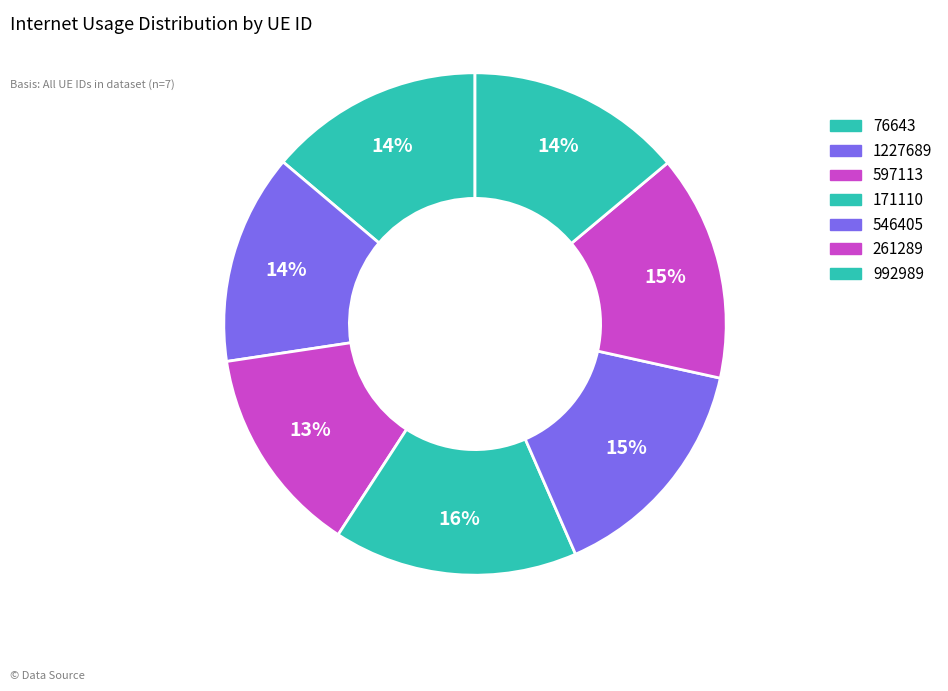

How many segments does this pie chart have?

7